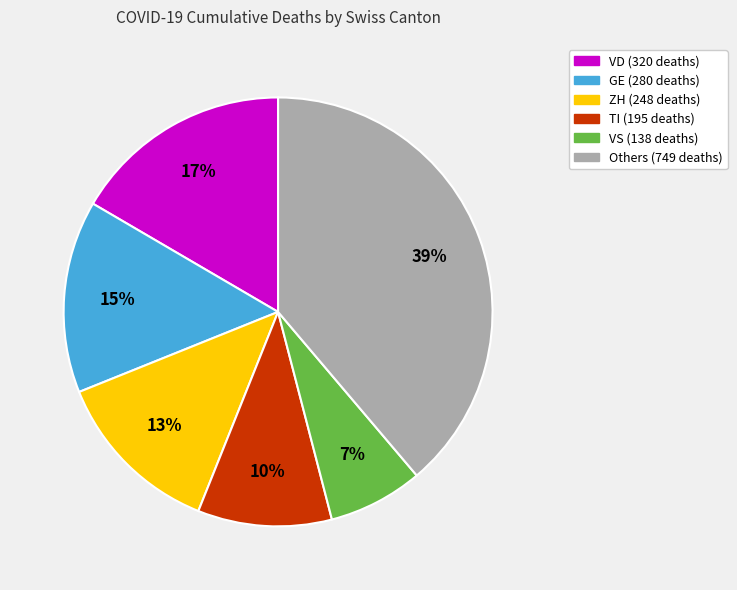

Is there any slice that represents more than half of the pie?

No